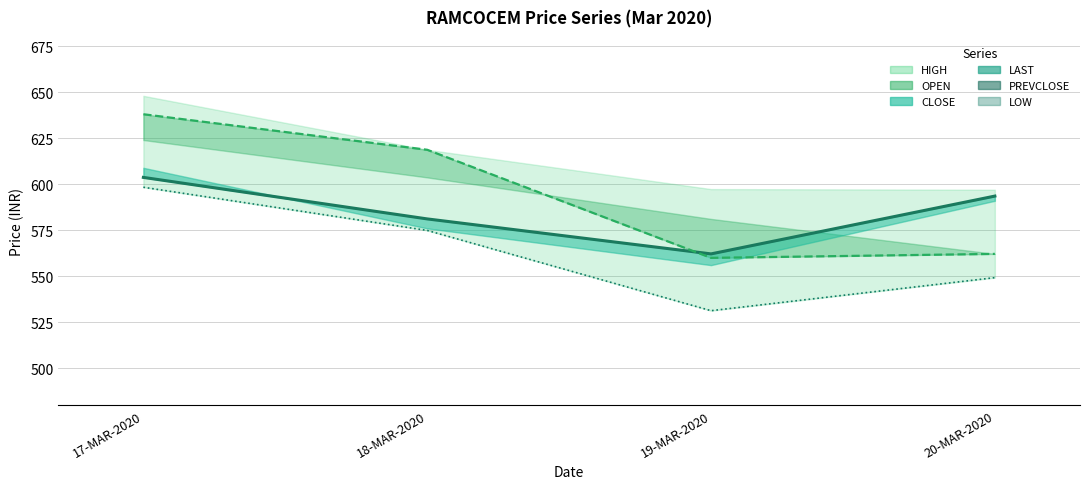

What is the average value of the CLOSE series?

585.1